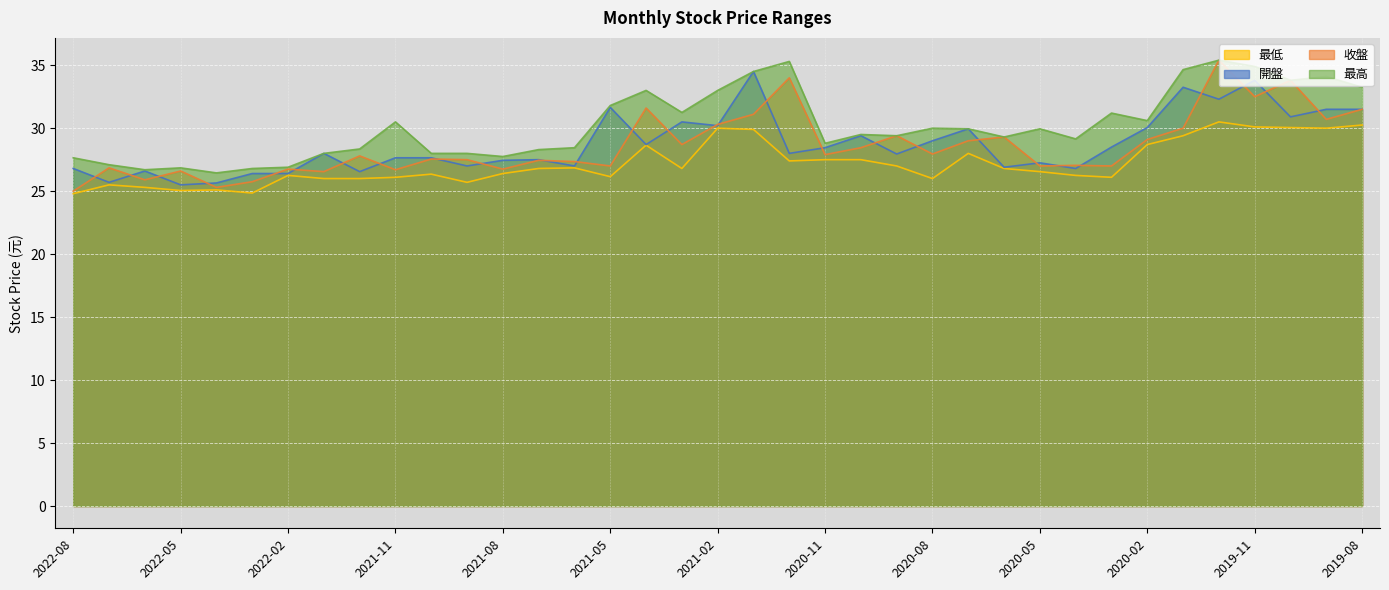

What is the value of the 開盤 point at the 26th from the left?

29.9